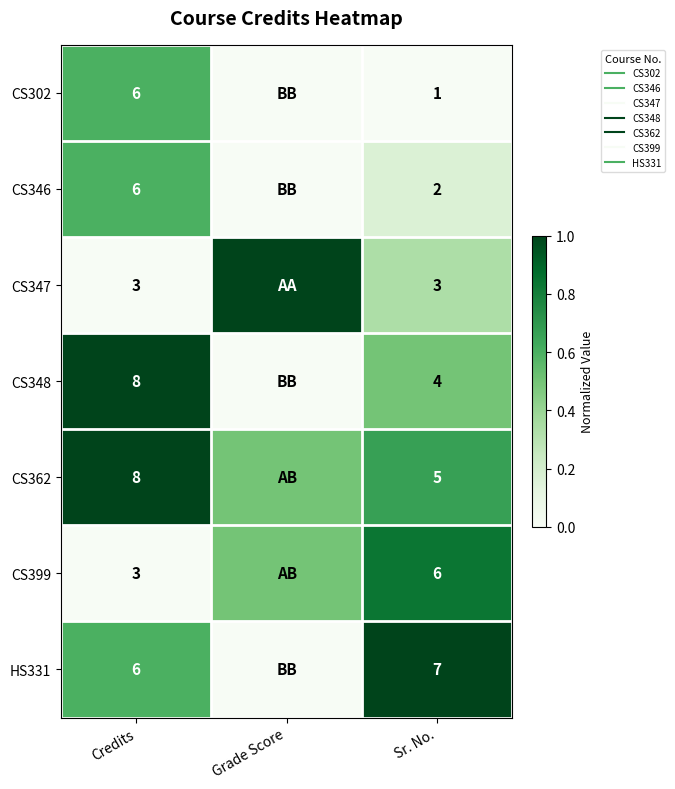

What is the difference between the highest and lowest values at Grade Score?

1.0